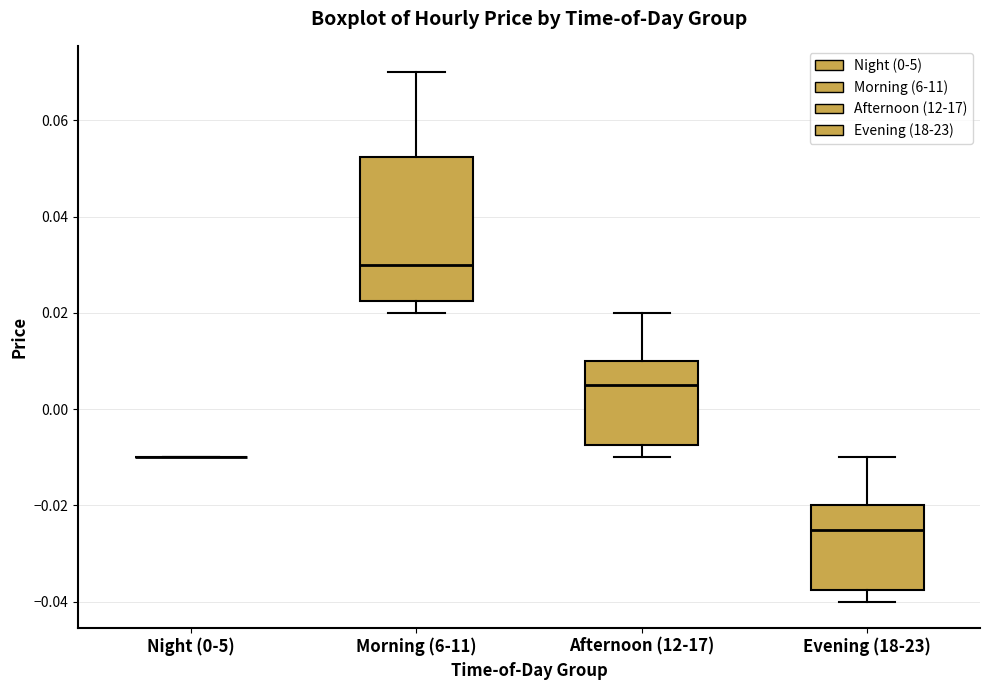

Reading left to right, read every box against the y-axis: the position of its median line, the range the box covers, and the ends of its whiskers. The values are not printed on the chart, so give them approximately, as read against the axis.

Night (0-5): box collapsed to a line at -0.010, whiskers -0.010 to -0.010
Morning (6-11): median 0.030, box 0.022 to 0.052, whiskers 0.020 to 0.070
Afternoon (12-17): median 0.006, box -0.008 to 0.010, whiskers -0.010 to 0.020
Evening (18-23): median -0.024, box -0.038 to -0.020, whiskers -0.040 to -0.010